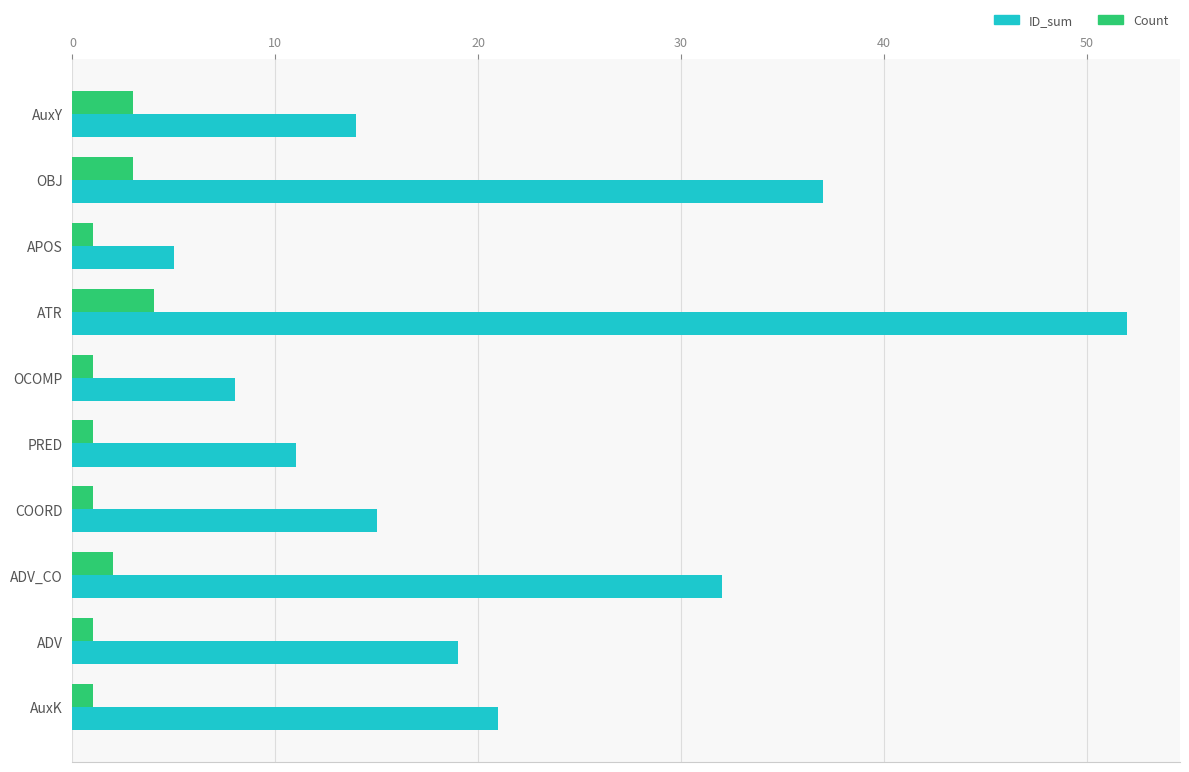

What is the difference between the maximum and minimum values in the ID_sum series?

47